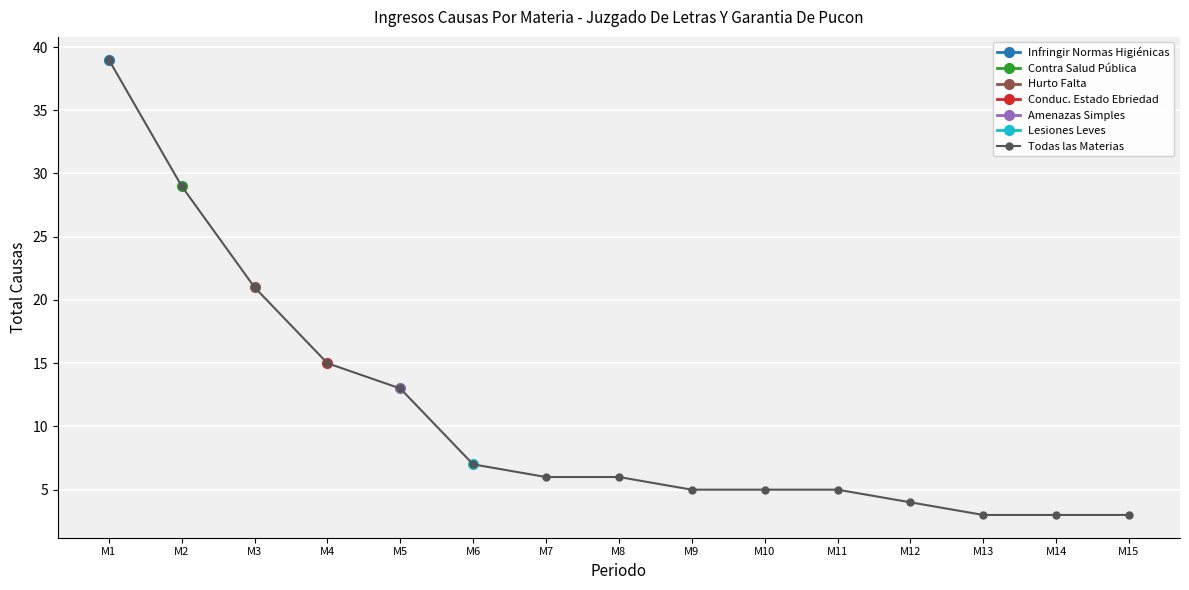

How many lines are shown in the chart?

1